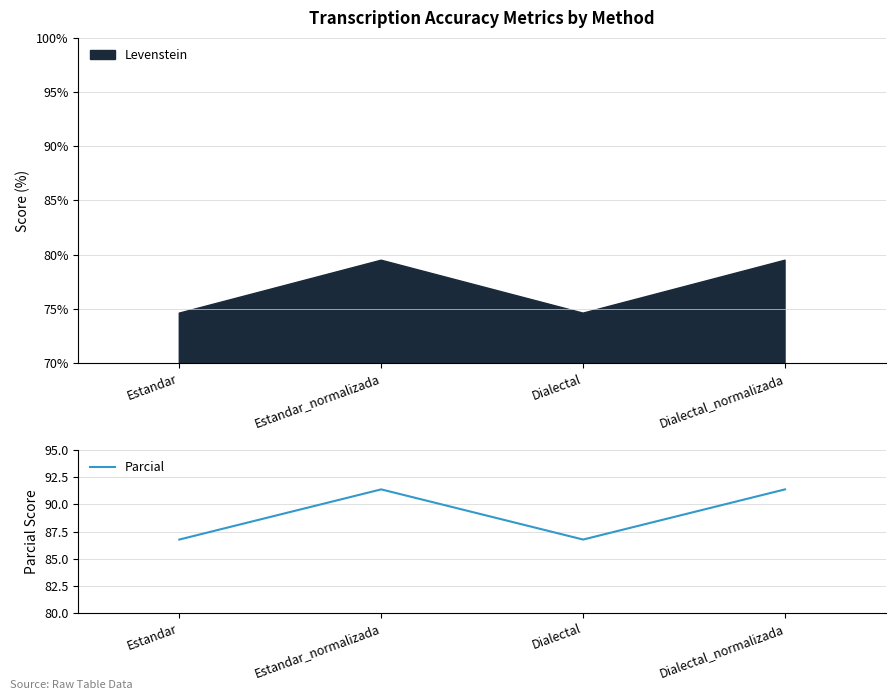

How many data points are less than 91?

2